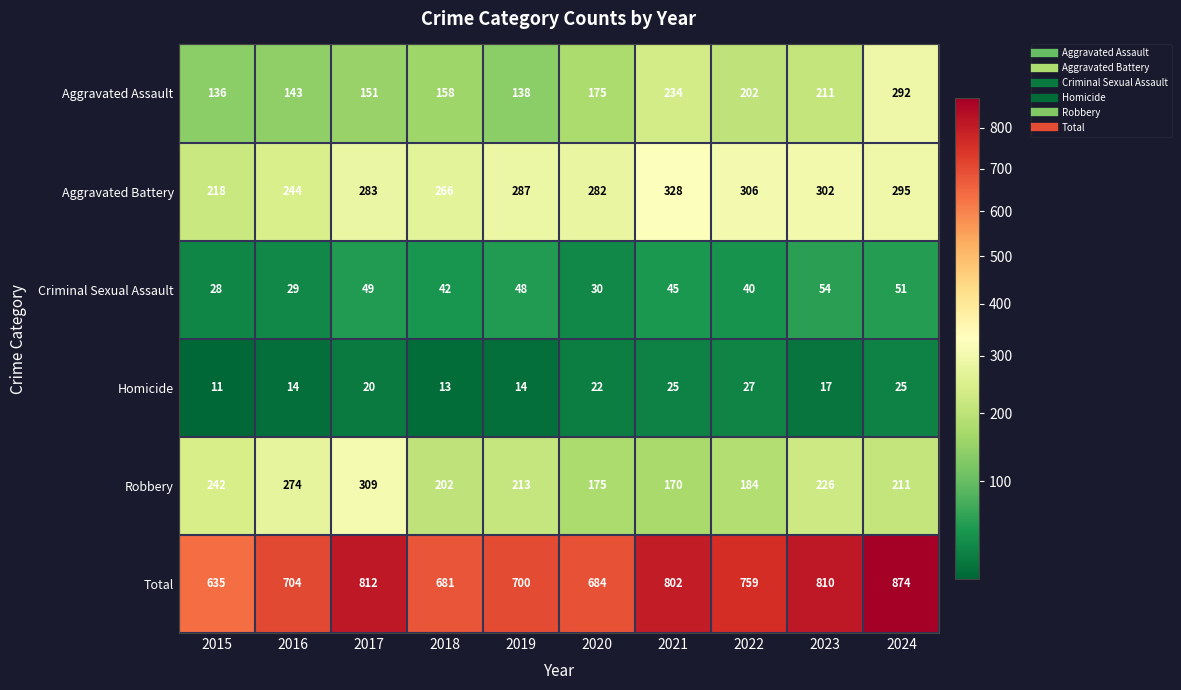

What is the difference between the highest and lowest values at 2021?

777